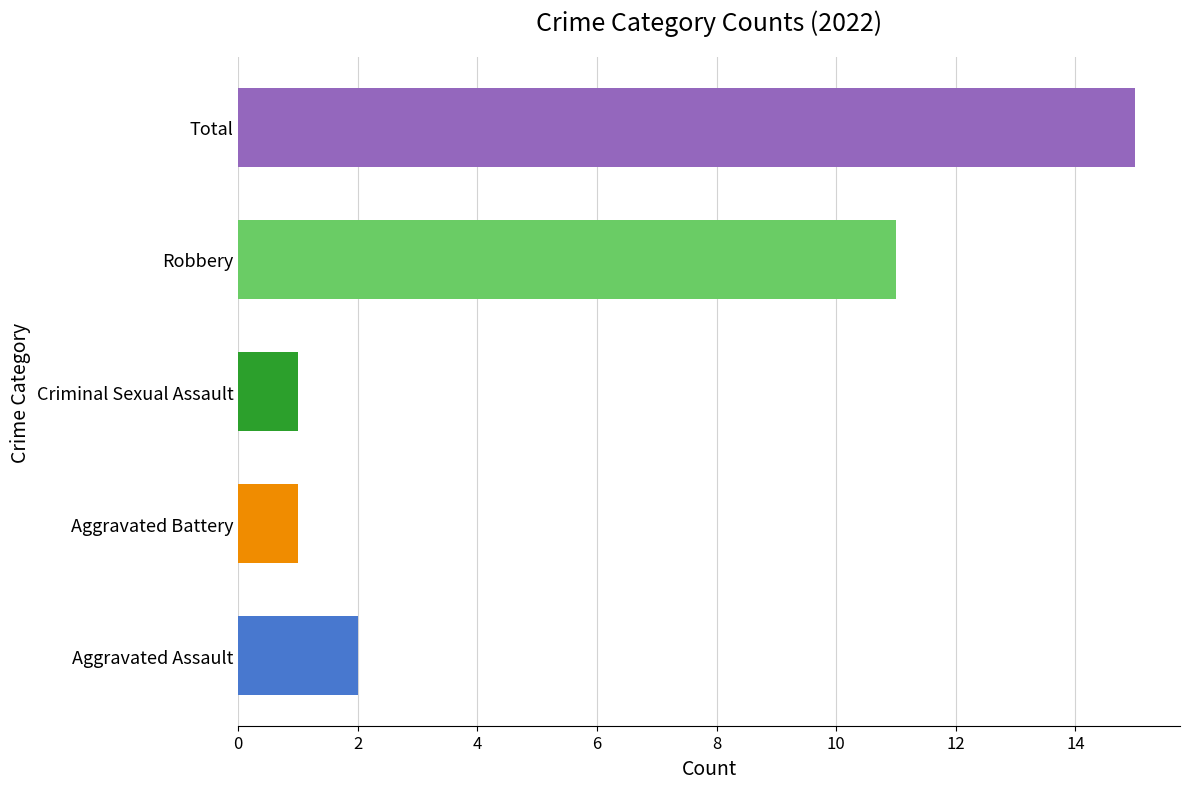

Is it true that the value at Robbery is 11?

True